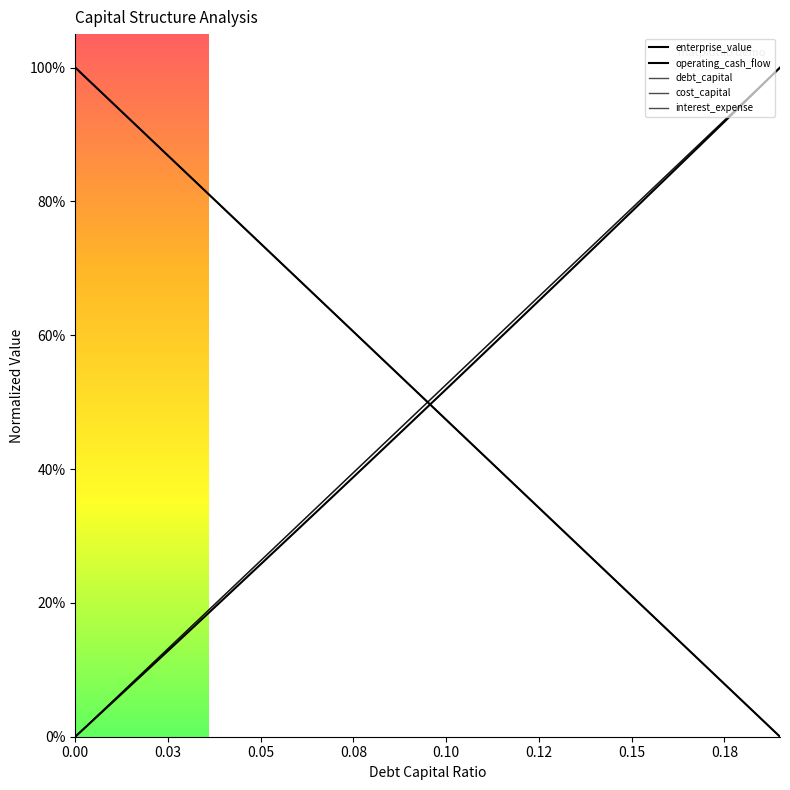

How many lines are shown in the chart?

5